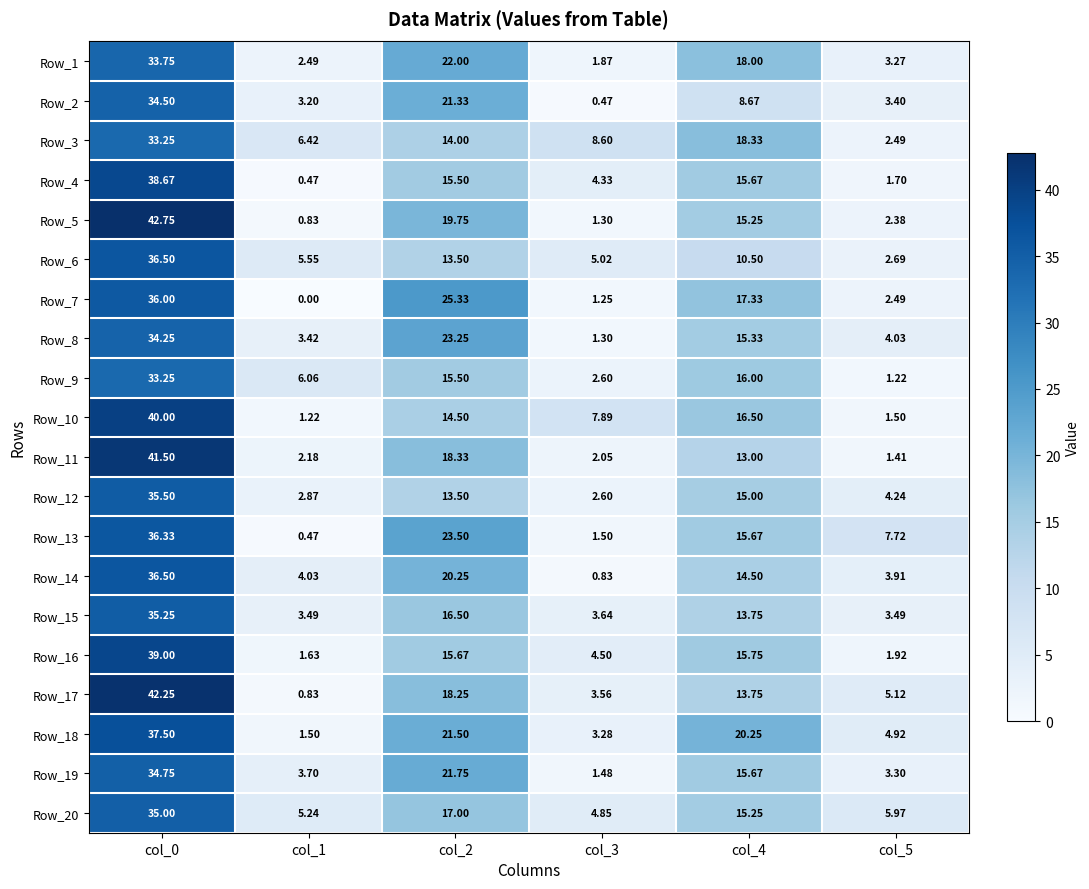

Is the value of Row_12 at col_5 greater than the value of Row_4 at col_4?

No